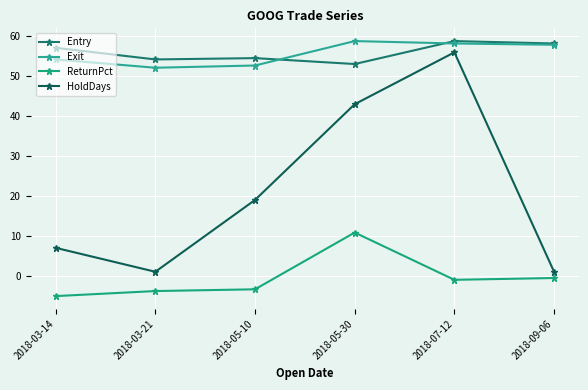

How many lines are shown in the chart?

4